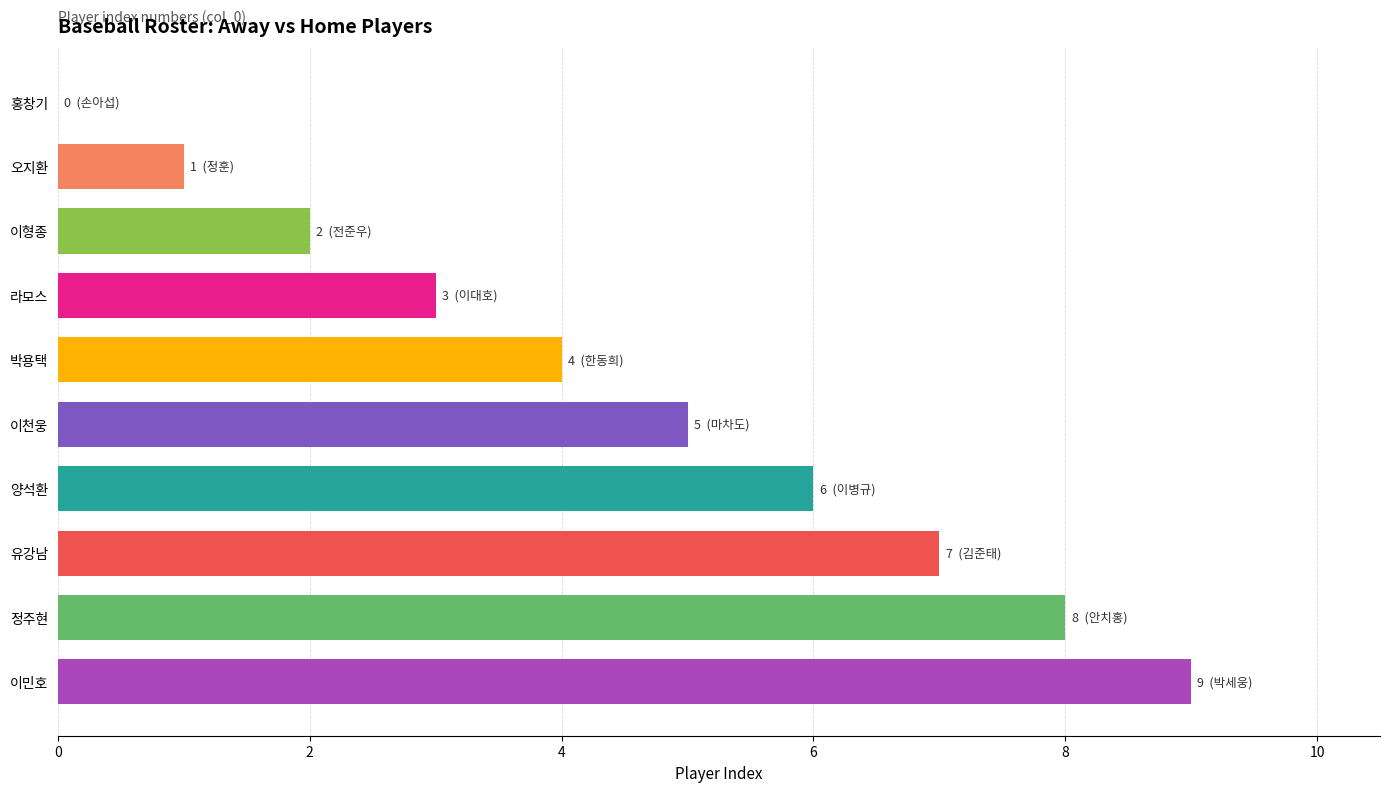

Are the bars horizontal?

Yes